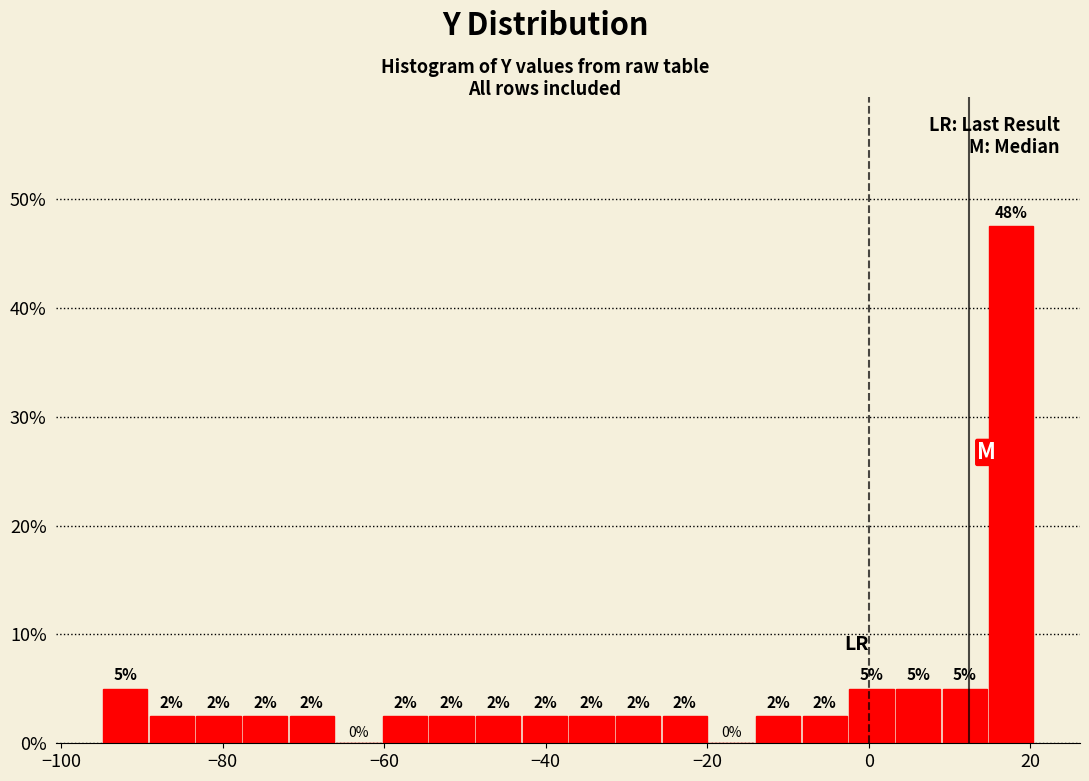

Around what value on the x-axis is the tallest bar? Give the approximate position of its centre, as read against the axis.

18